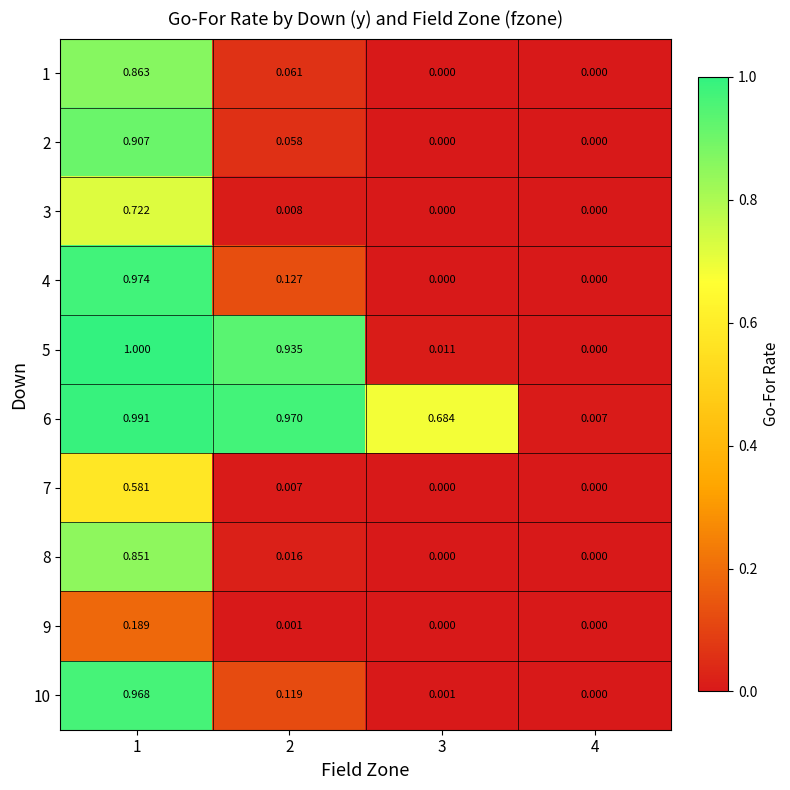

Is the value of 7 at 2 greater than the value of 9 at 3?

Yes